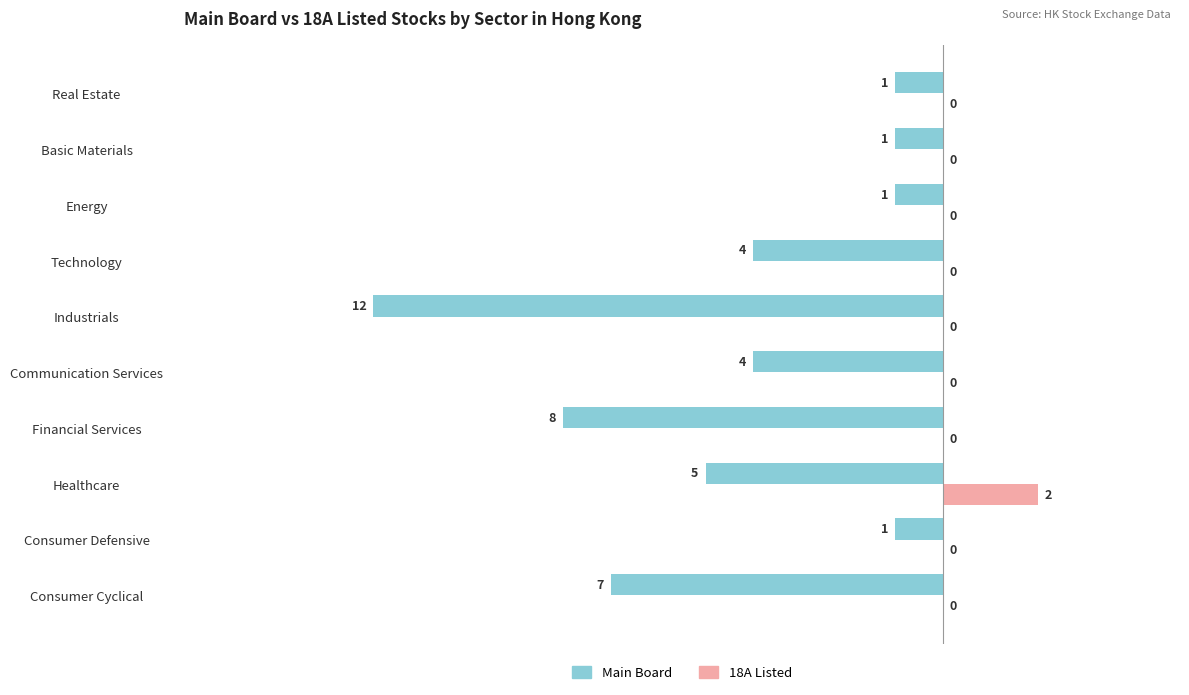

The value of Main Board at Consumer Defensive is -1. True or false?

True